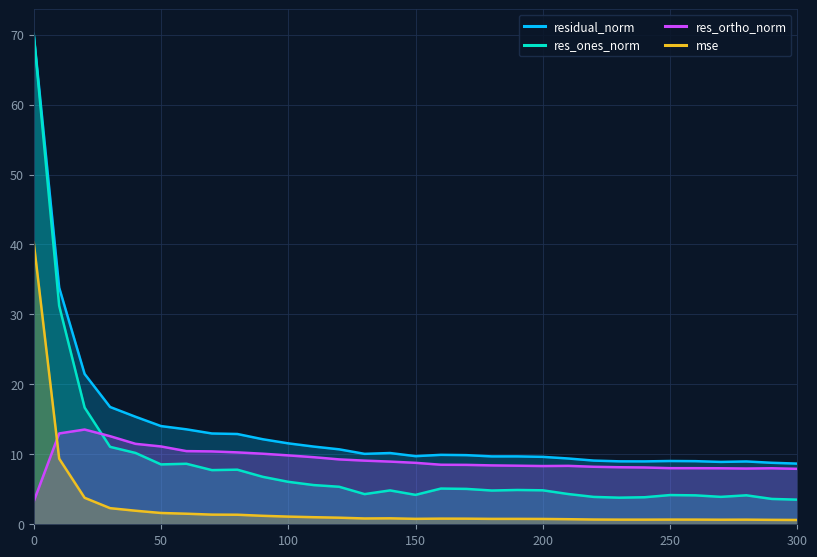

What is the maximum value for res_ortho_norm?

13.5